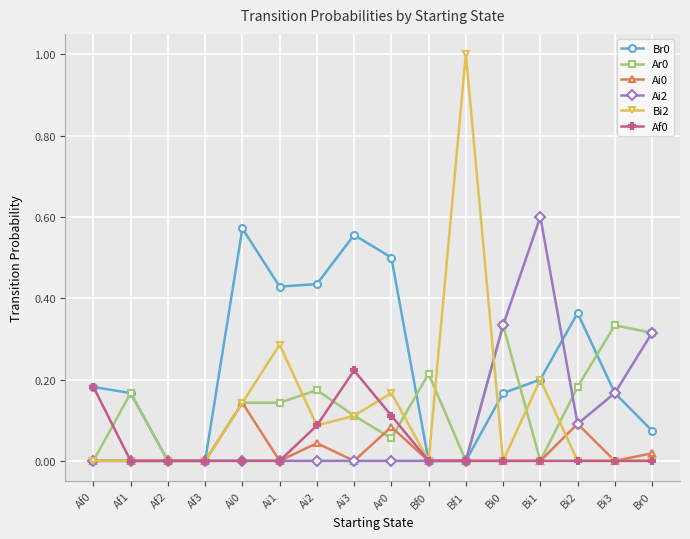

What position from the right is Af3?

13